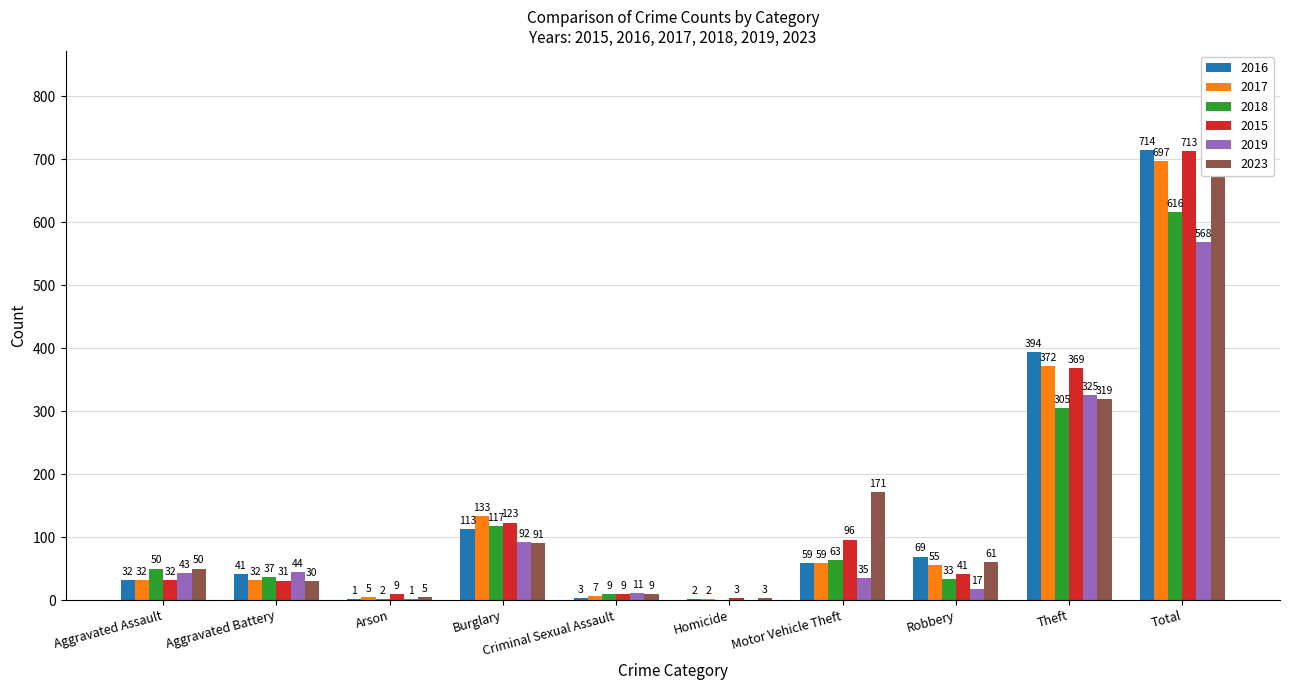

Which series has the widest spread of values?

2023